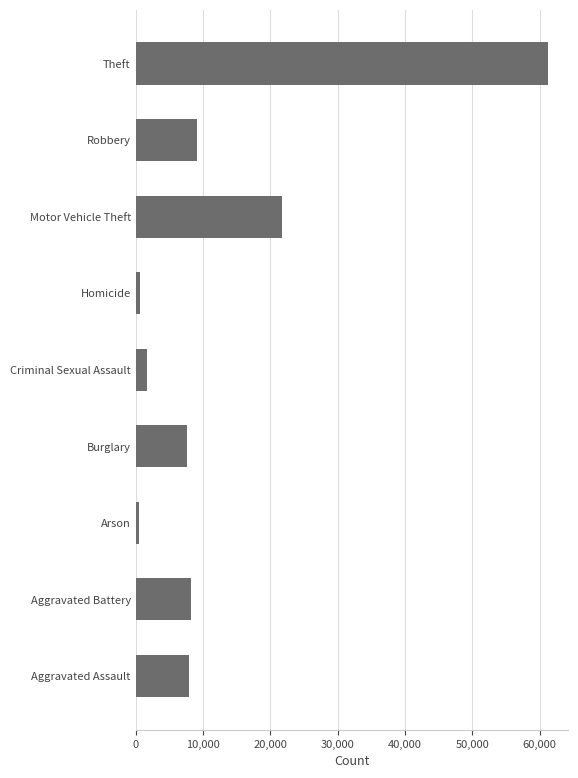

Where is the data nearest to the value 30852?

Motor Vehicle Theft